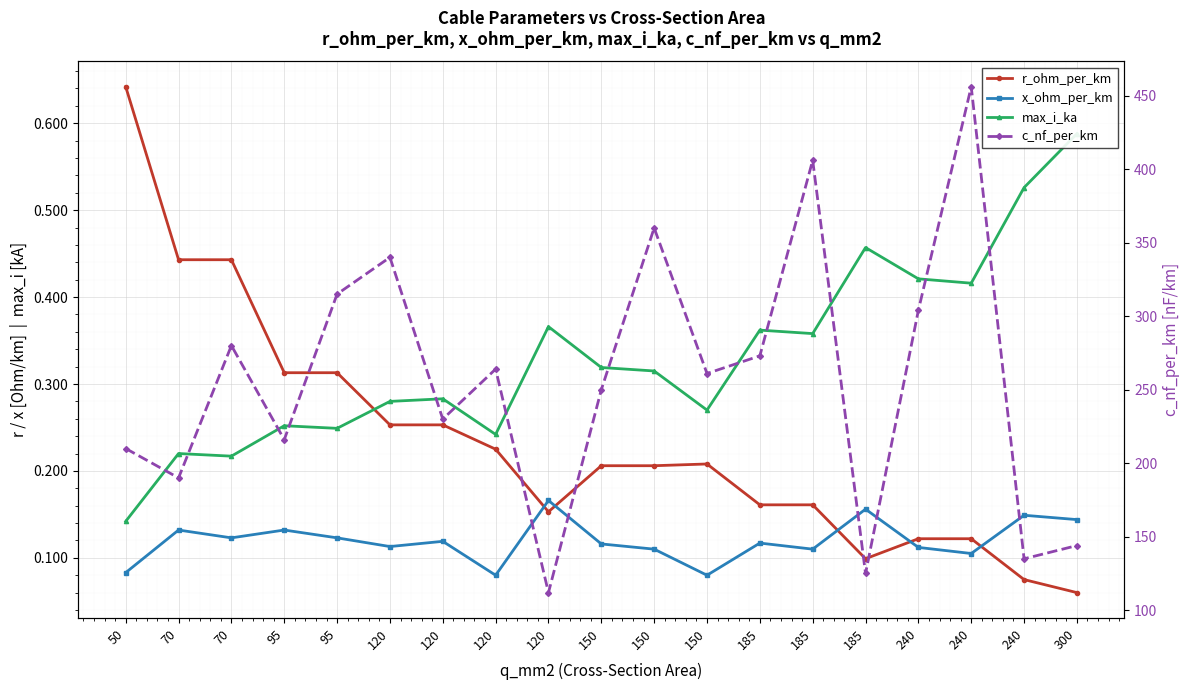

What is the total value across all series at 120?

340.6